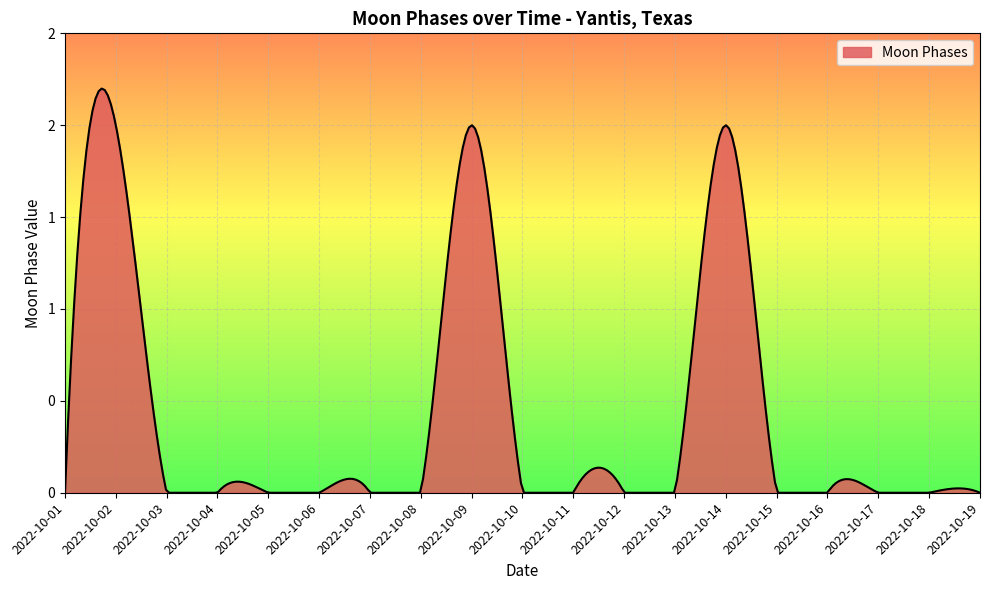

Is this an area chart (filled region under the line)?

Yes